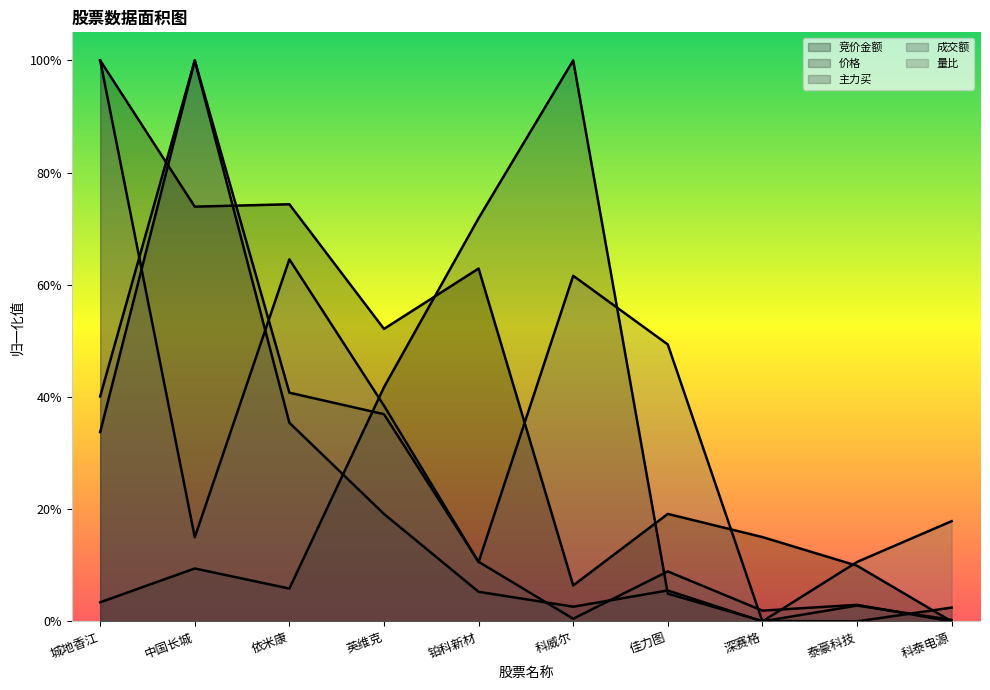

At how many categories does at least one series exceed 0?

10